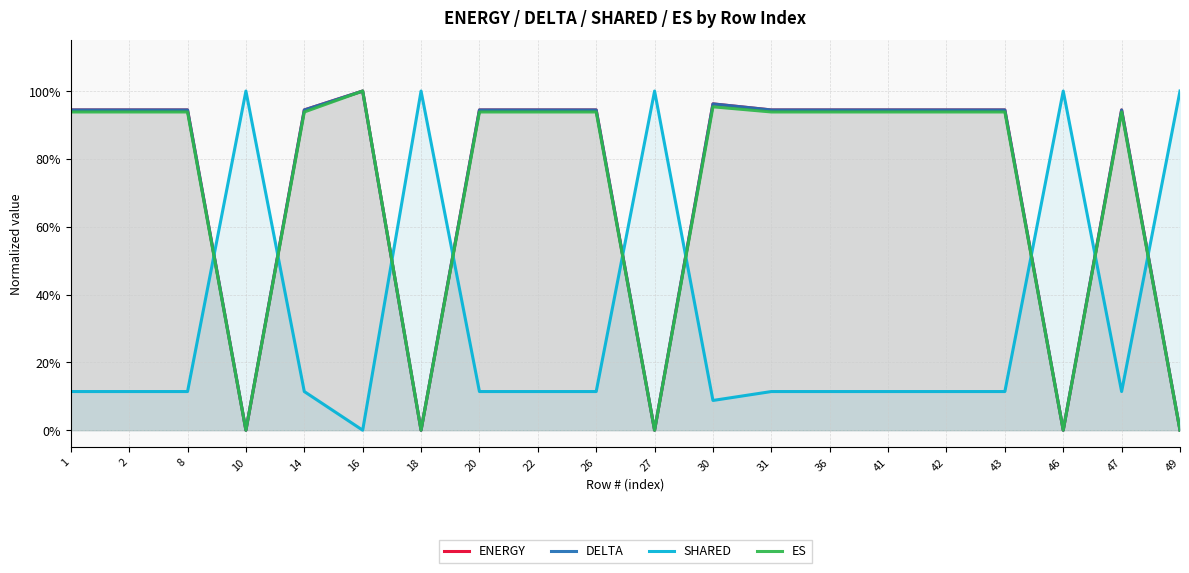

Which label corresponds to the largest value in the chart?

16